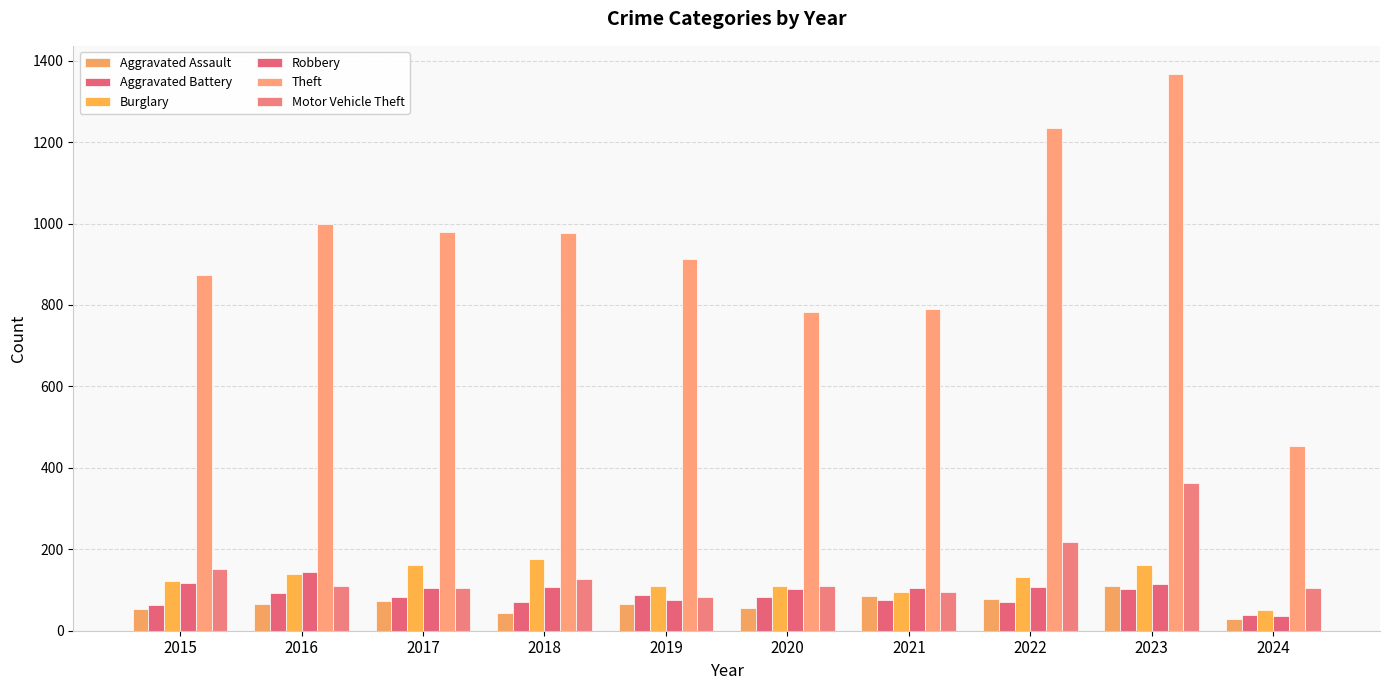

What is the average value of the Motor Vehicle Theft series?

147